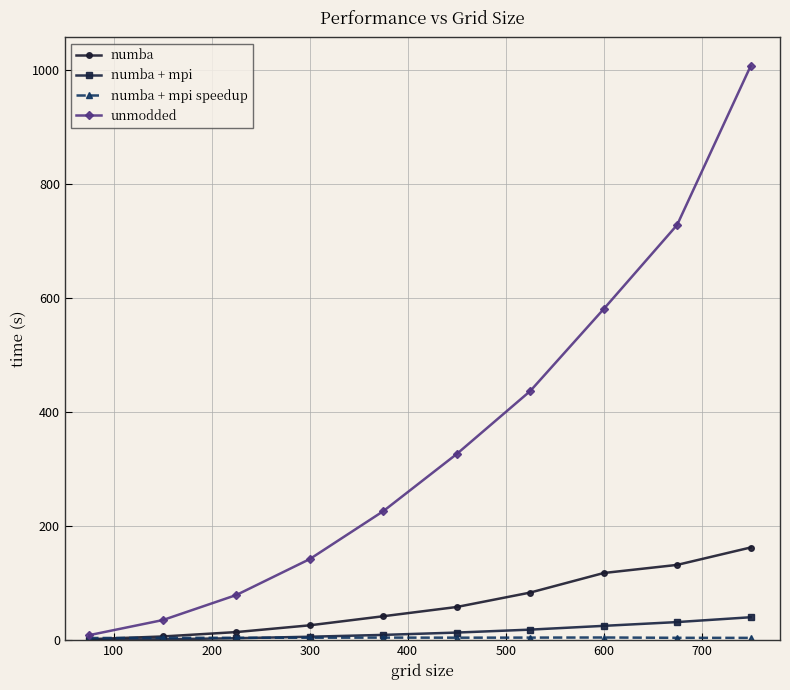

Which series has the largest total across all categories?

unmodded